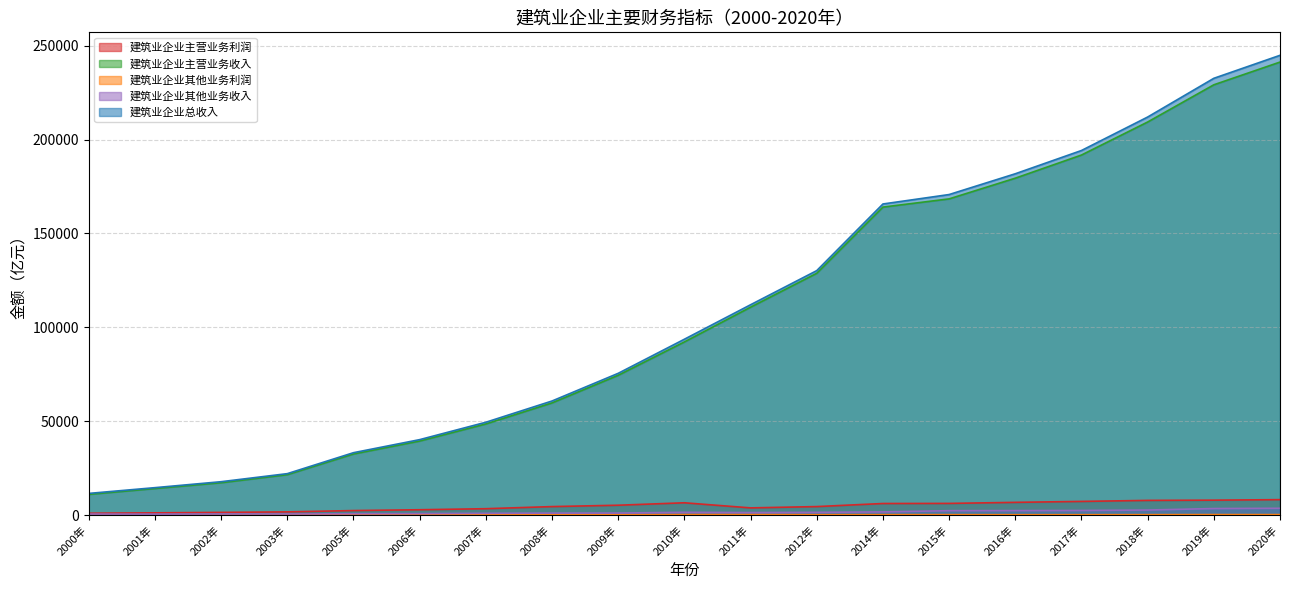

True or false: 建筑业企业其他业务利润 has a value of 107.9 at 2017年.

False